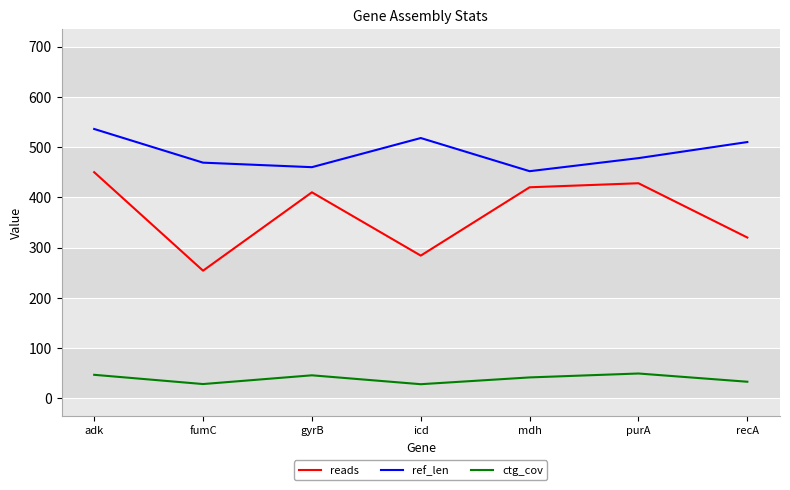

The reads series shows 578.0 at purA. True or false?

False